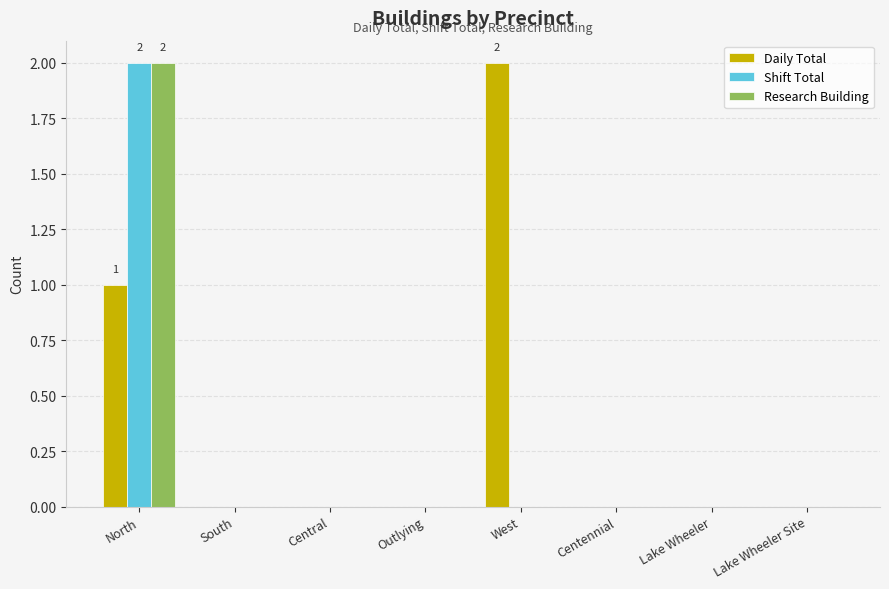

Reading left to right, list all the values displayed in this chart.

Daily Total: North=1	South=0	Central=0	Outlying=0	West=2	Centennial=0	Lake Wheeler=0	Lake Wheeler Site=0
Shift Total: North=2	South=0	Central=0	Outlying=0	West=0	Centennial=0	Lake Wheeler=0	Lake Wheeler Site=0
Research Building: North=2	South=0	Central=0	Outlying=0	West=0	Centennial=0	Lake Wheeler=0	Lake Wheeler Site=0